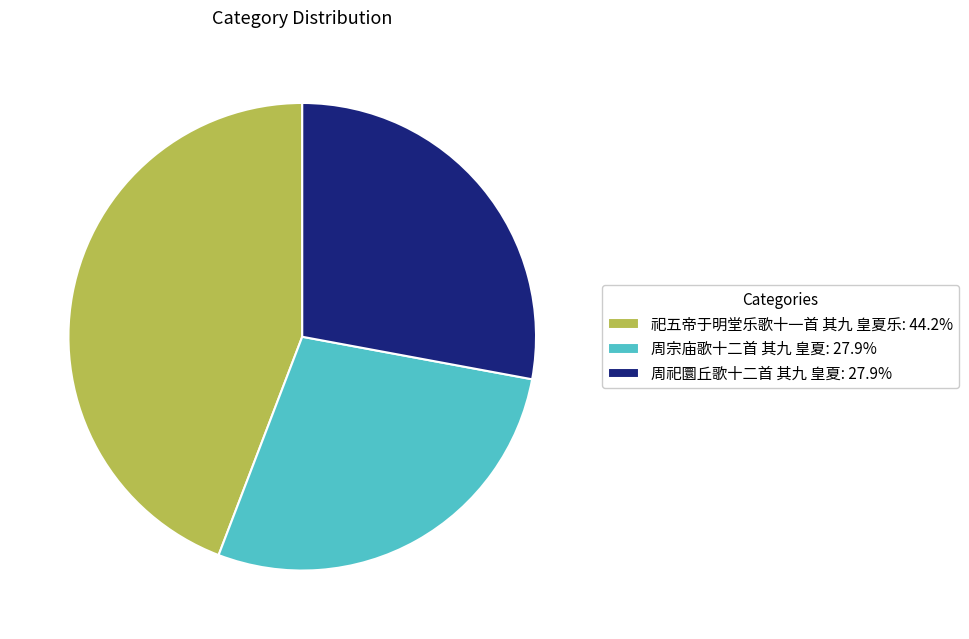

Count the number of slices in the pie.

3